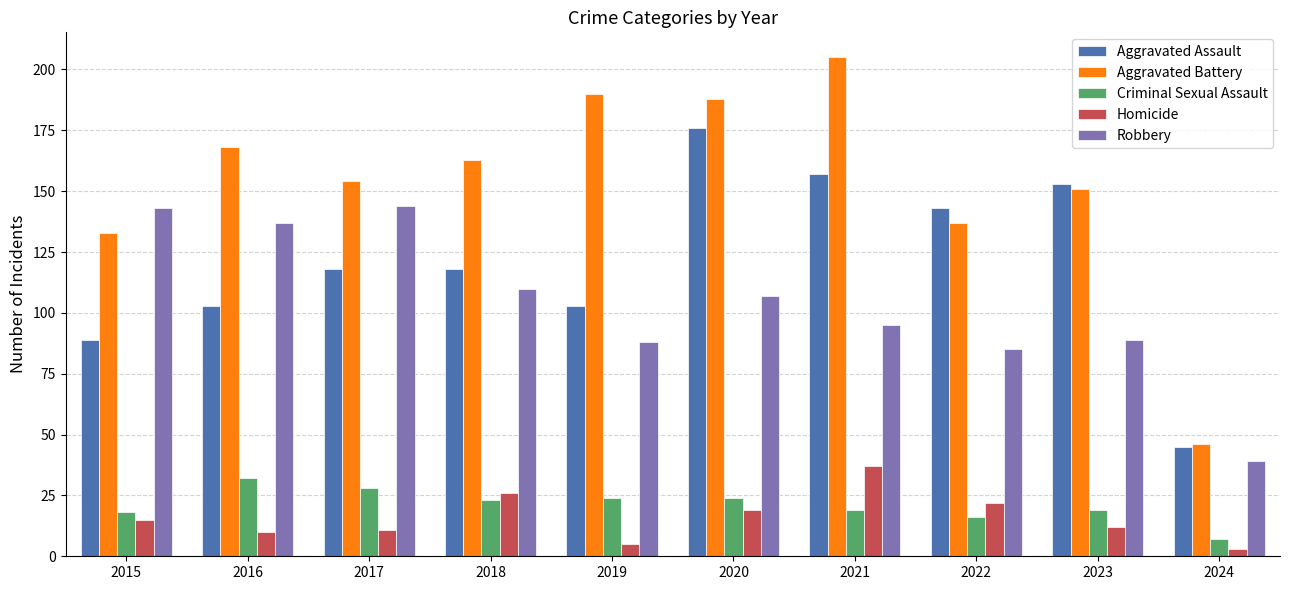

What is the sum of all Aggravated Assault values?

1205